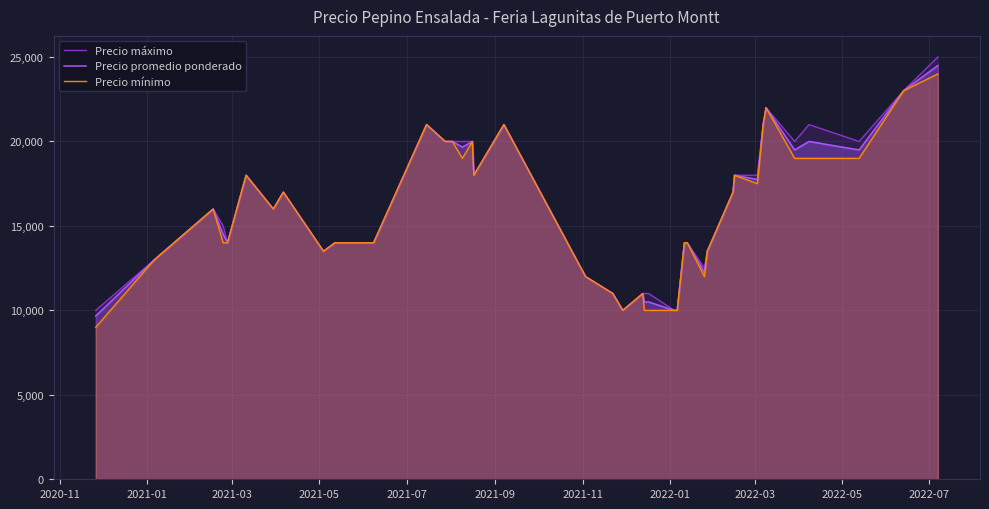

What is the minimum value for Precio máximo?

10000